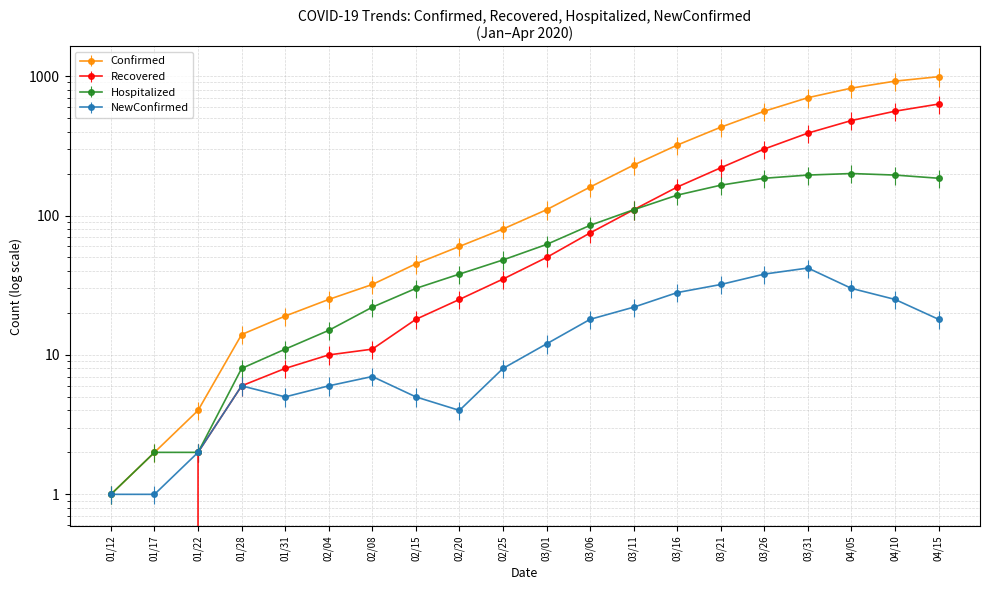

Which series has the widest spread of values?

Confirmed